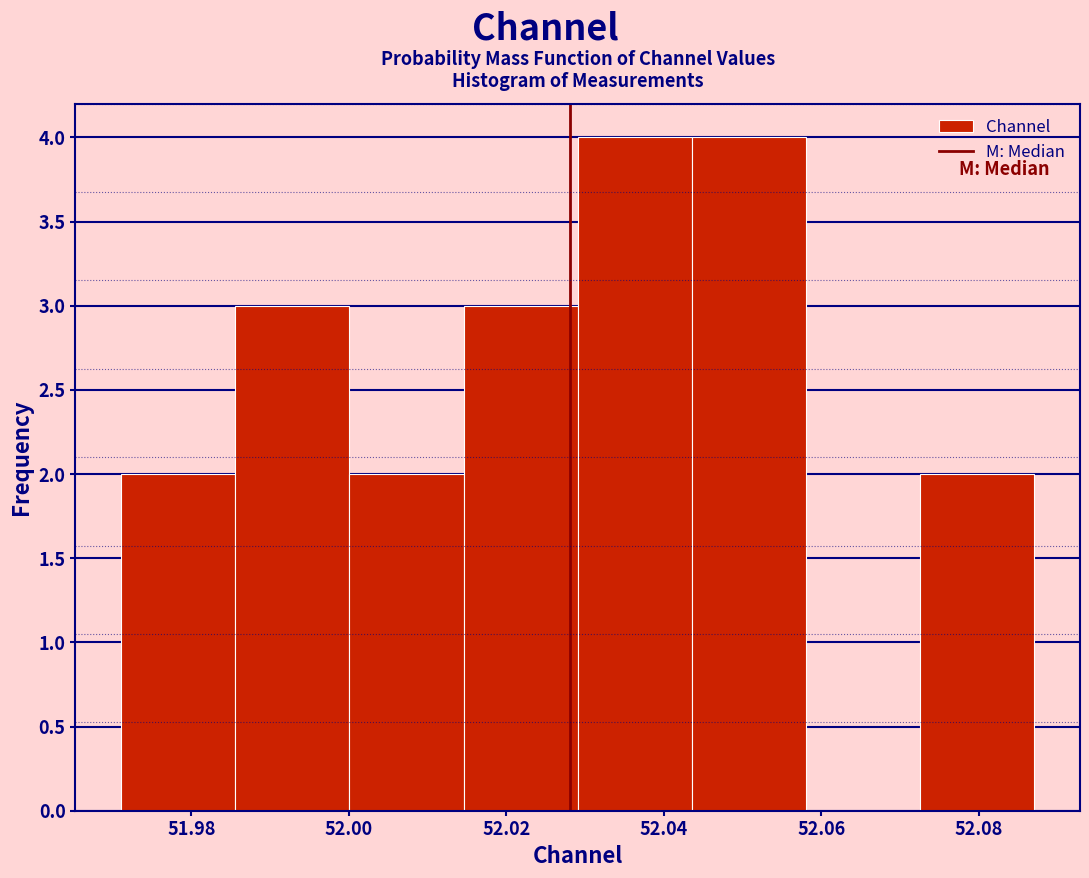

How tall is the bar that spans 51.972 to 51.986 on the x-axis? Neither the bar edges nor the heights are printed on the chart, so give them approximately, as read against the axes.

2